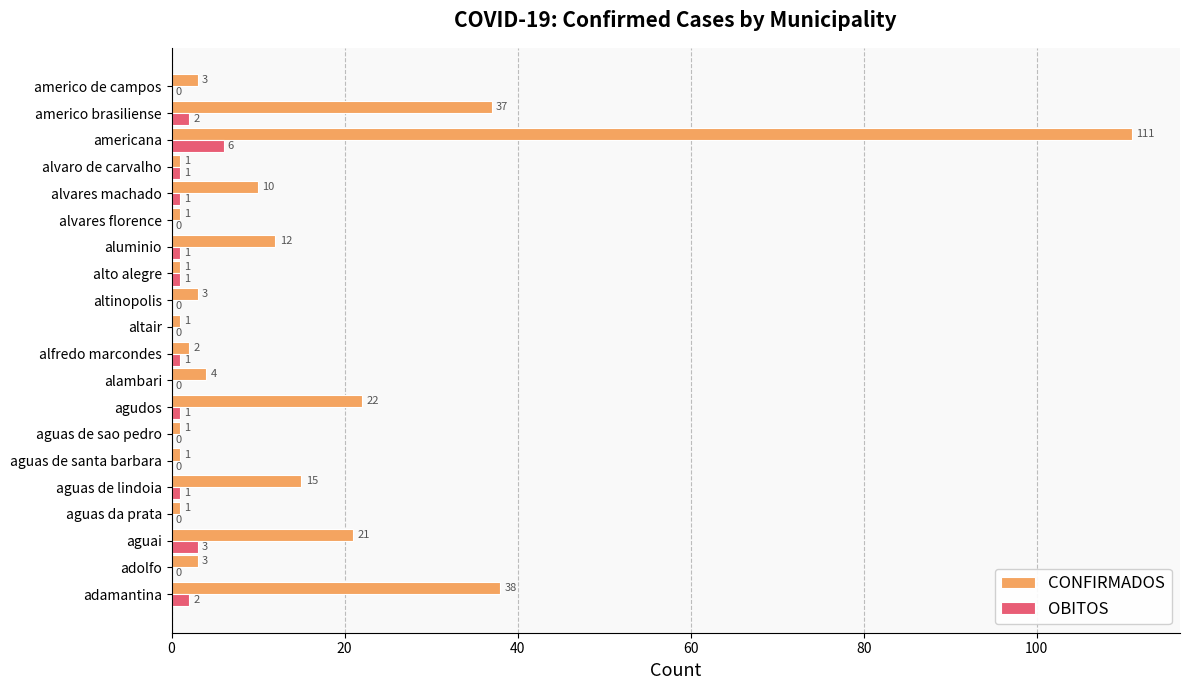

What is the maximum value for CONFIRMADOS?

111